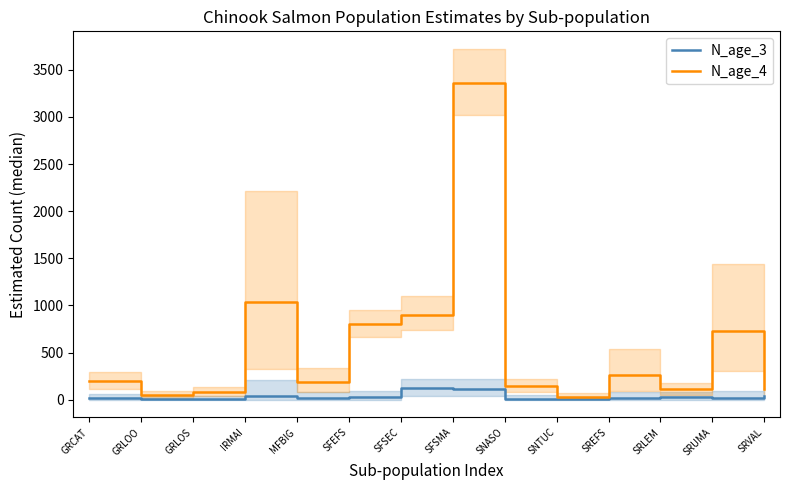

True or false: N_age_4 has more than 2 interior local peaks.

True